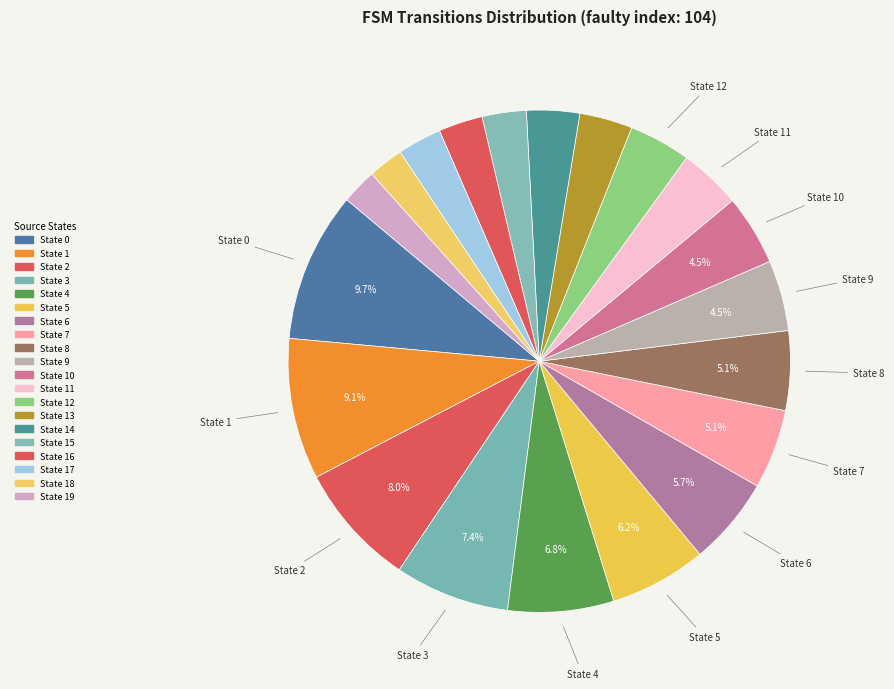

Count the number of slices in the pie.

20